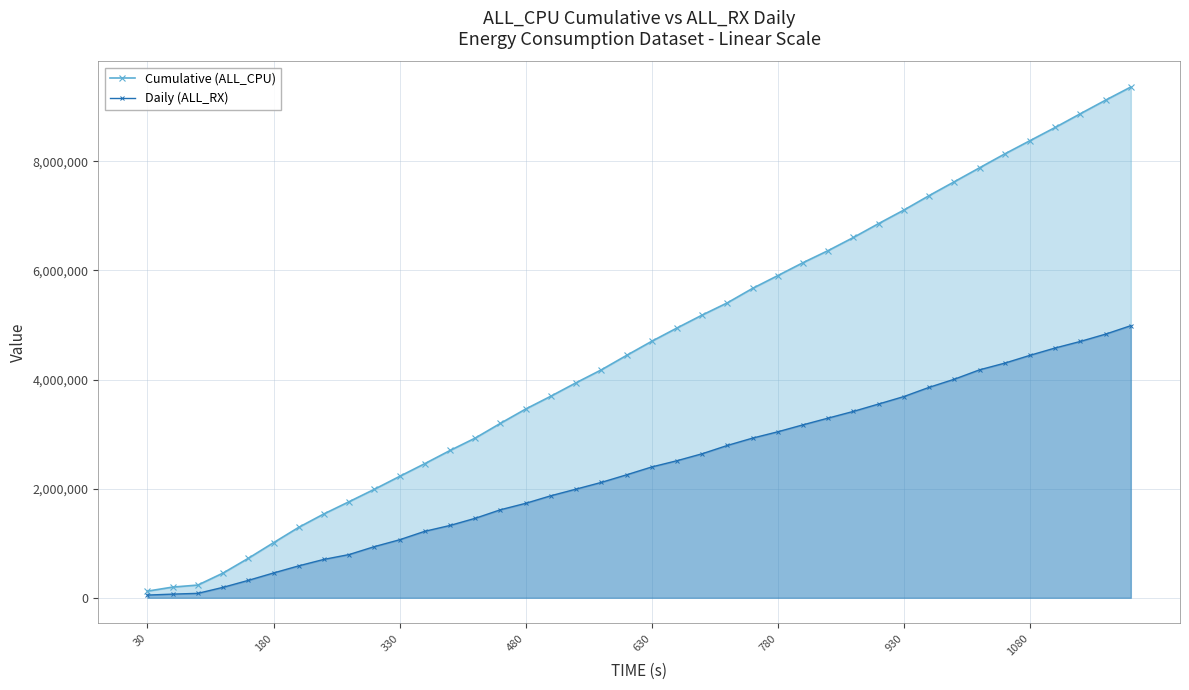

Which series has the largest range (max minus min)?

Cumulative (ALL_CPU)